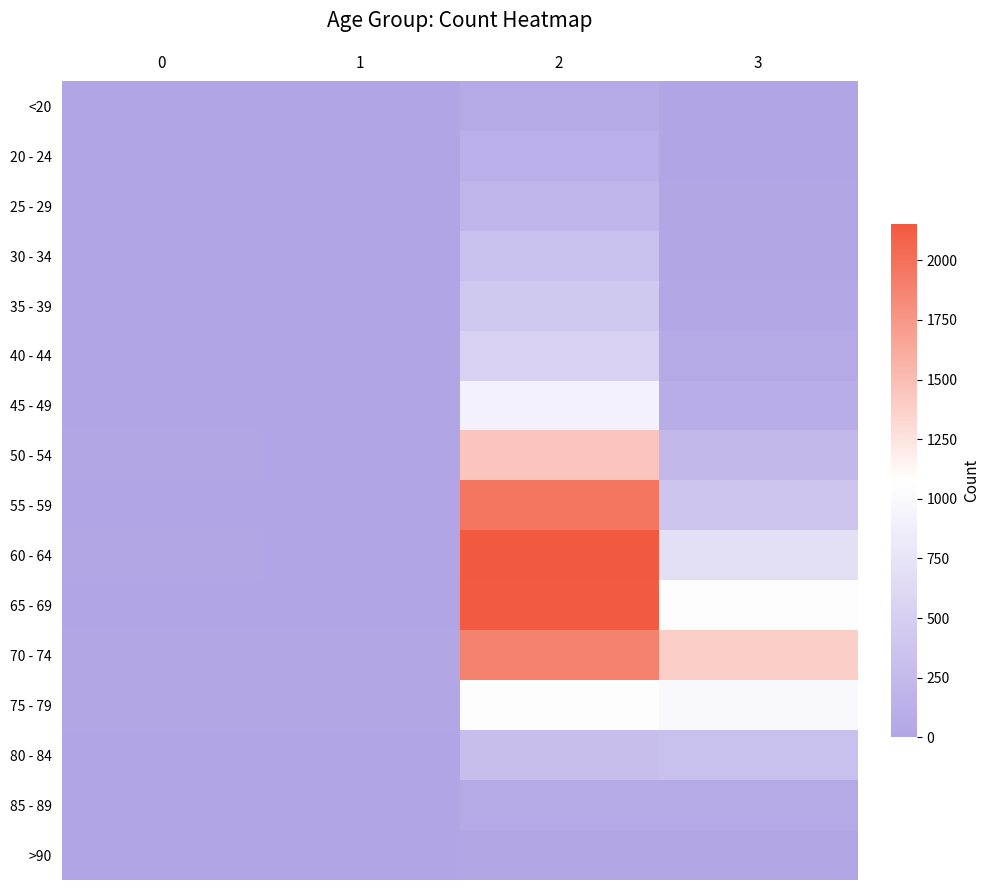

At which category is the sum across all series the highest?

2